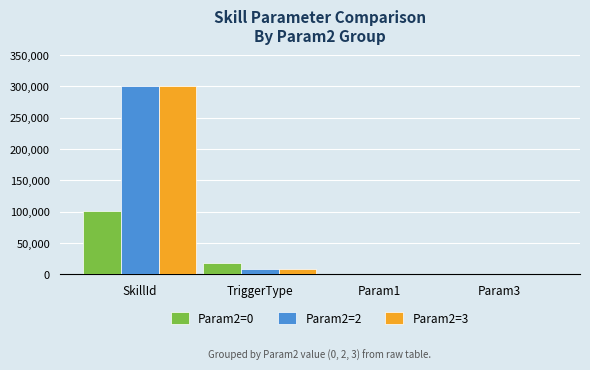

At which label does Param2=2 first exceed 9030?

SkillId